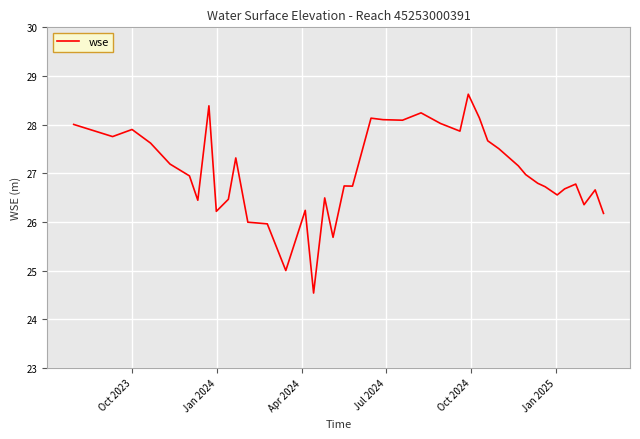

What is the difference between the second highest and second lowest values?

3.4